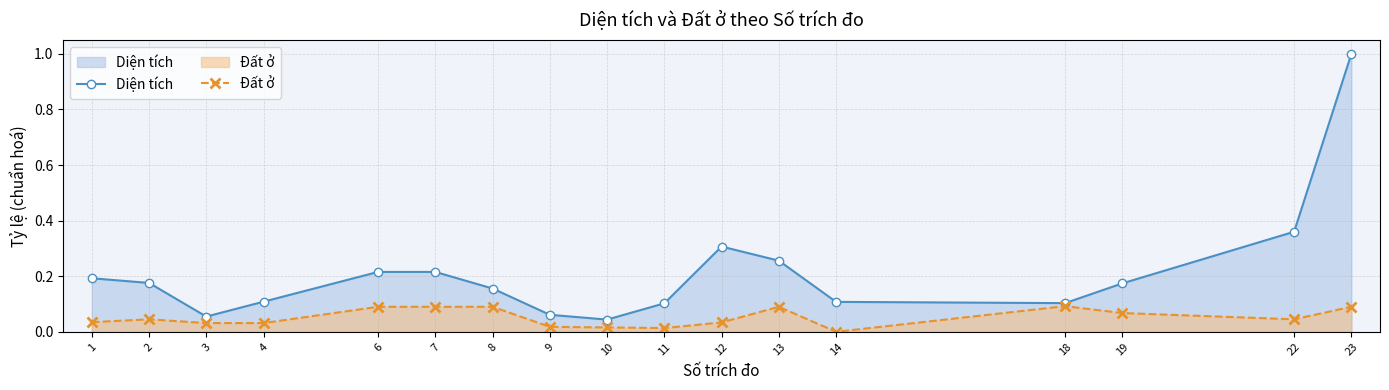

At how many categories does at least one series exceed 0?

17